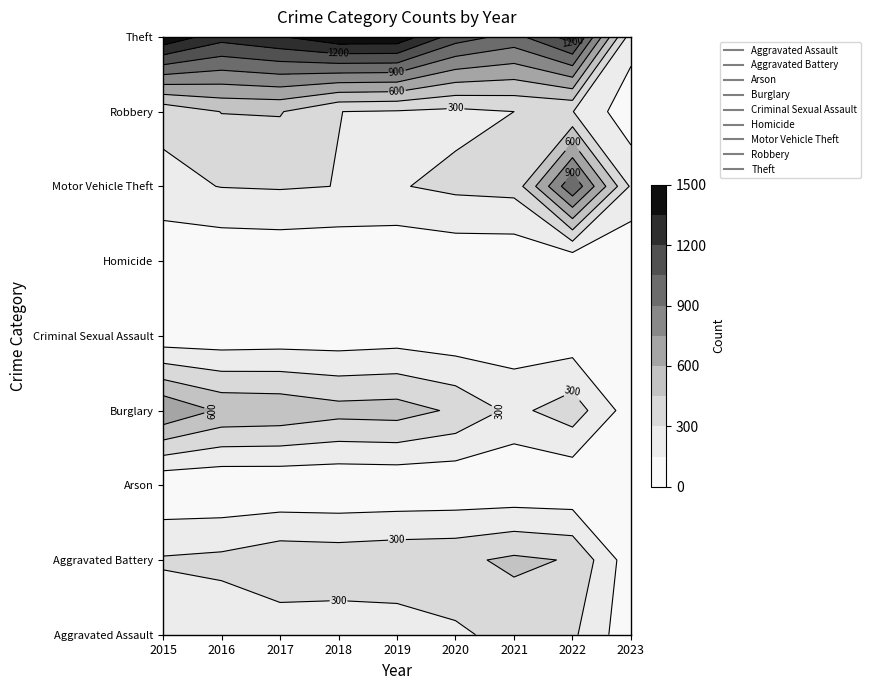

Between 2019 and 2017, which is larger?

2017